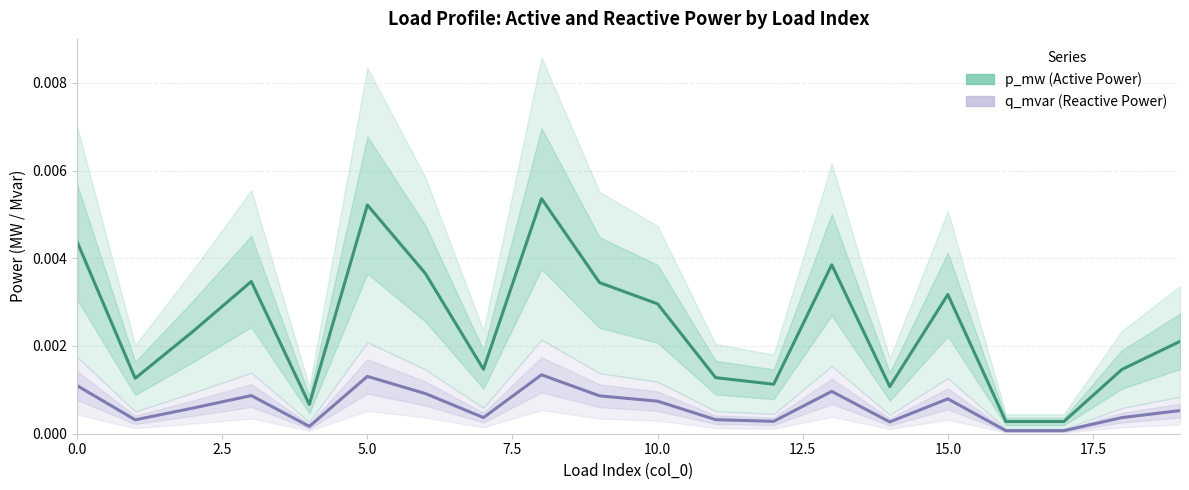

At how many categories does at least one series exceed 0?

20